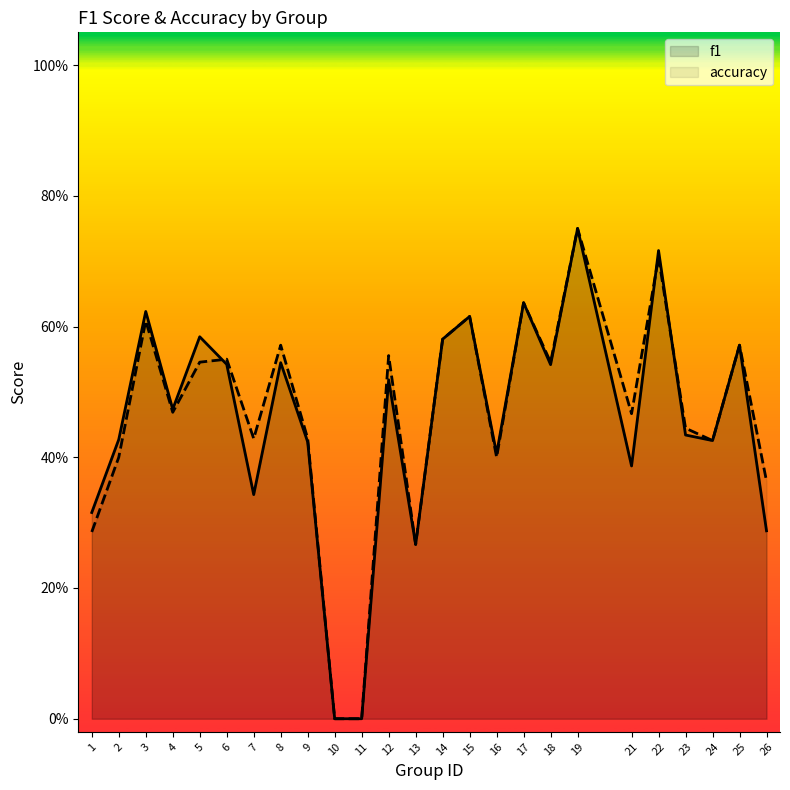

Reading left to right, what are all the values shown in this chart?

f1: 1=0.3	2=0.4	3=0.6	4=0.5	5=0.6	6=0.5	7=0.3	8=0.5	9=0.4	10=0.0	11=0.0	12=0.5	13=0.3	14=0.6	15=0.6	16=0.4	17=0.6	18=0.5	19=0.8	21=0.4	22=0.7	23=0.4	24=0.4	25=0.6	26=0.3
accuracy: 1=0.3	2=0.4	3=0.6	4=0.5	5=0.5	6=0.6	7=0.4	8=0.6	9=0.4	10=0.0	11=0.0	12=0.6	13=0.3	14=0.6	15=0.6	16=0.4	17=0.6	18=0.5	19=0.8	21=0.5	22=0.7	23=0.4	24=0.4	25=0.6	26=0.4